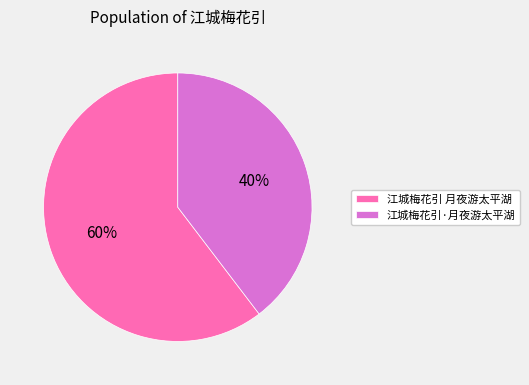

To the nearest percent, what is the combined percentage of 江城梅花引·月夜游太平湖 and 江城梅花引 月夜游太平湖?

100%